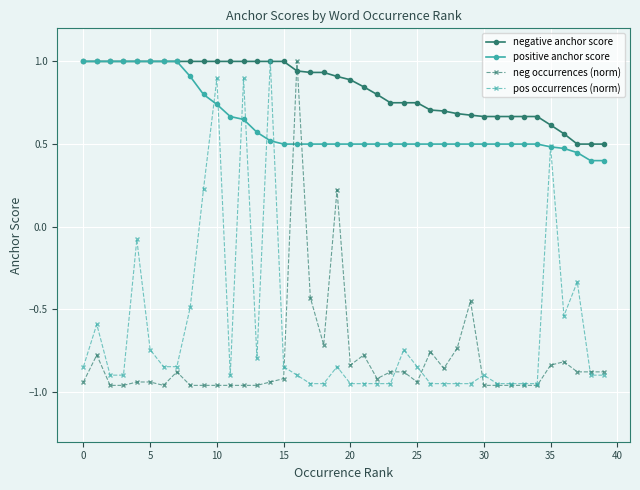

True or false: negative anchor score and neg occurrences (norm) cross at least once.

True